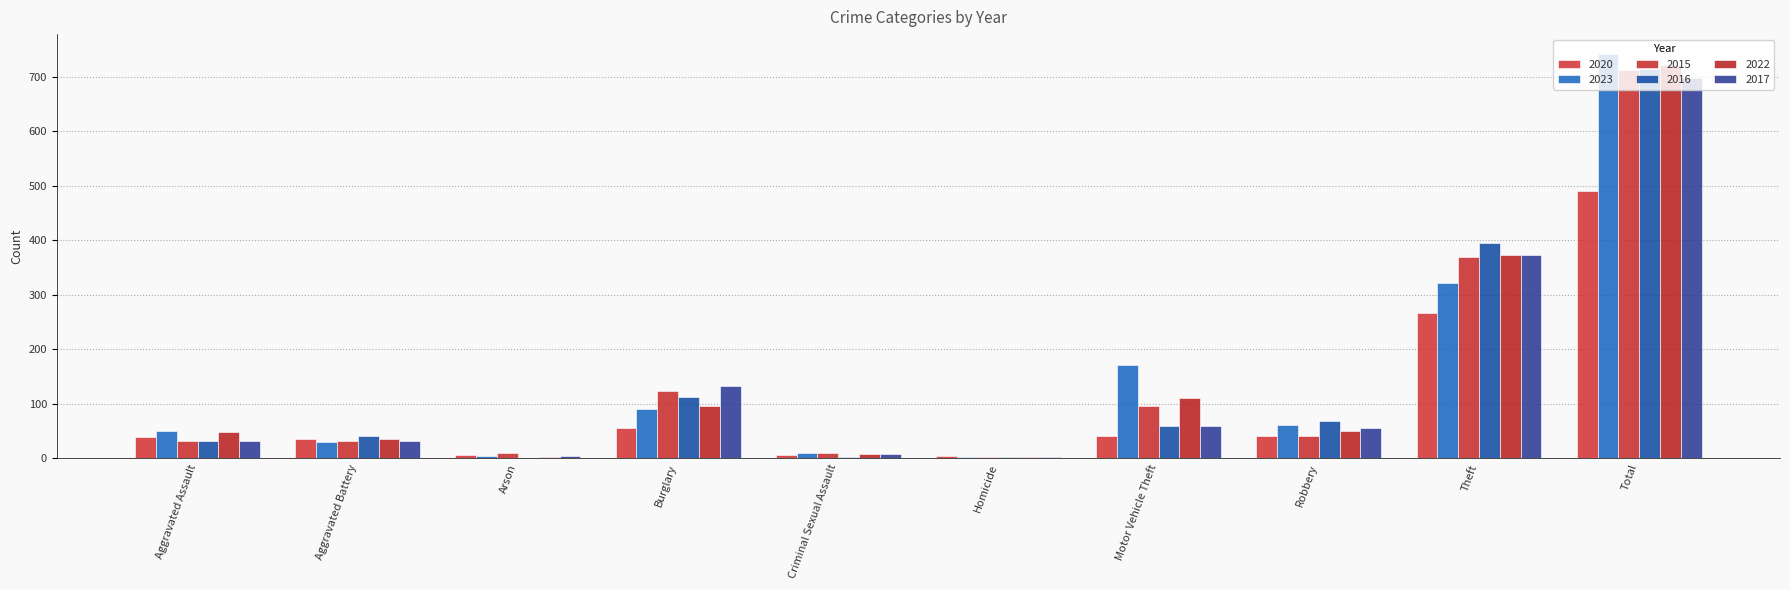

Is it true that 2016 equals 104 at Motor Vehicle Theft?

False